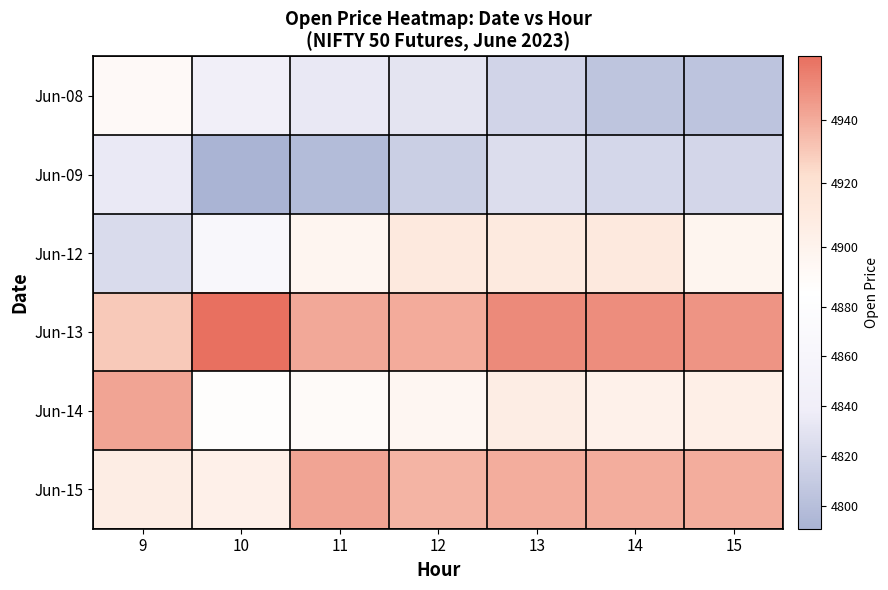

Reading left to right, transcribe all the data shown in this chart.

Jun-08: 9=4891.5	10=4842.8	11=4834.2	12=4830.3	13=4818.0	14=4805.0	15=4804.2
Jun-09: 9=4834.8	10=4790.7	11=4797.5	12=4813.4	13=4824.9	14=4820.0	15=4819.5
Jun-12: 9=4823.0	10=4865.5	11=4896.7	12=4911.0	13=4910.0	14=4911.0	15=4897.5
Jun-13: 9=4930.0	10=4960.0	11=4941.2	12=4940.0	13=4951.0	14=4950.0	15=4947.5
Jun-14: 9=4942.1	10=4887.9	11=4890.3	12=4895.0	13=4907.0	14=4901.4	15=4903.8
Jun-15: 9=4906.6	10=4902.5	11=4942.1	12=4937.0	13=4939.5	14=4939.5	15=4939.5